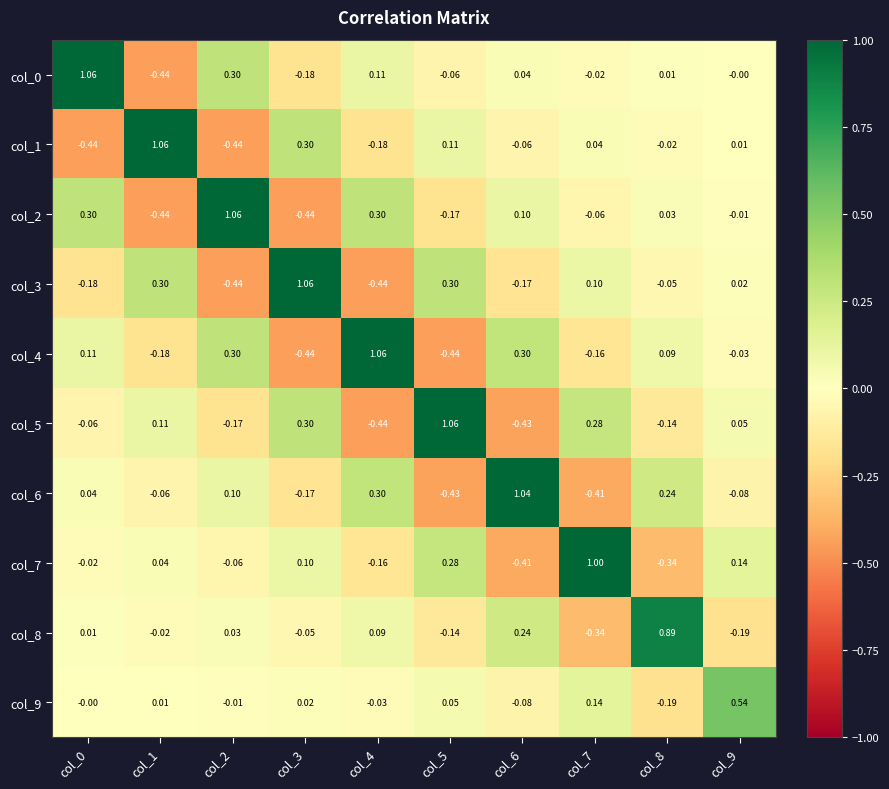

Is the value of col_9 at col_4 greater than the value of col_8 at col_7?

Yes